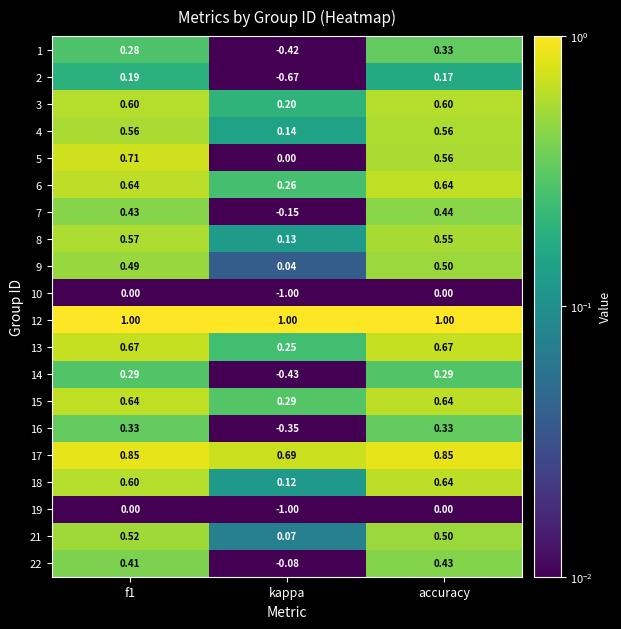

What is the difference between the highest and lowest values at kappa?

2.0